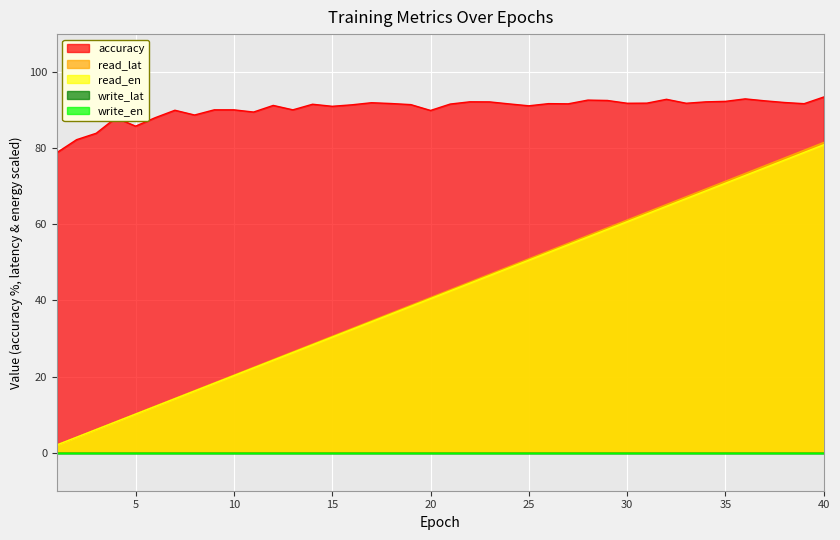

Which label corresponds to the largest value in the chart?

40